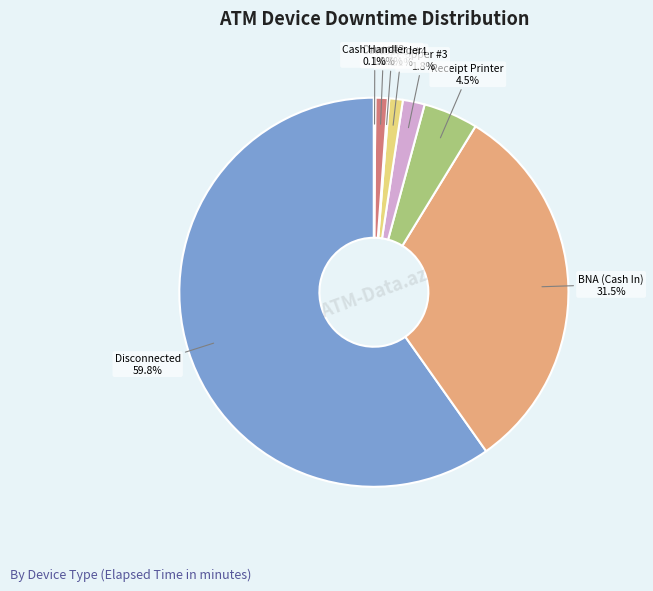

Is there any slice that represents more than half of the pie?

Yes